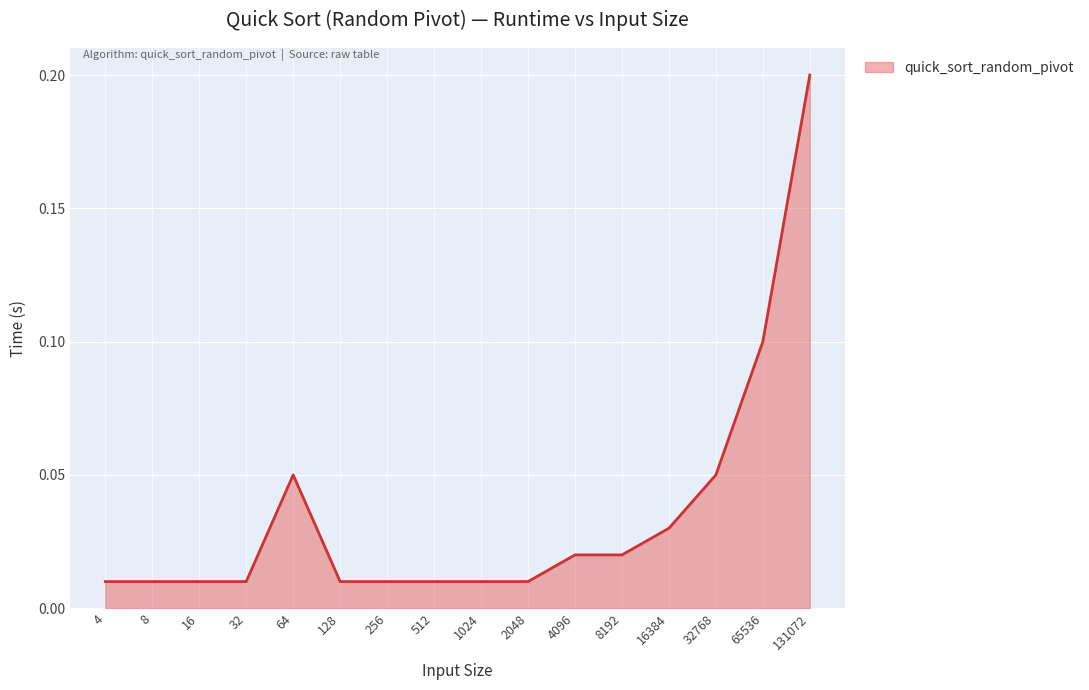

True or false: there are more than 1 points higher than both neighbors.

False